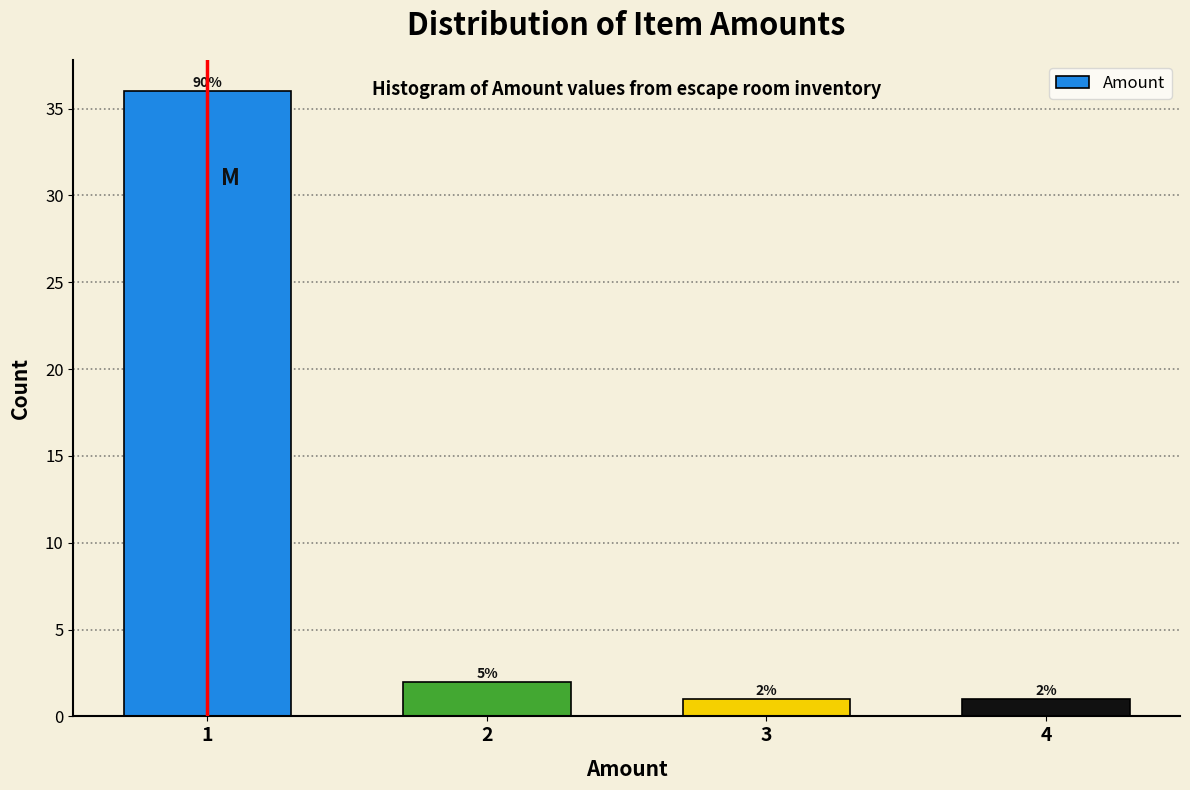

Reading left to right, transcribe all the data shown in this chart.

1=36	2=2	3=1	4=1